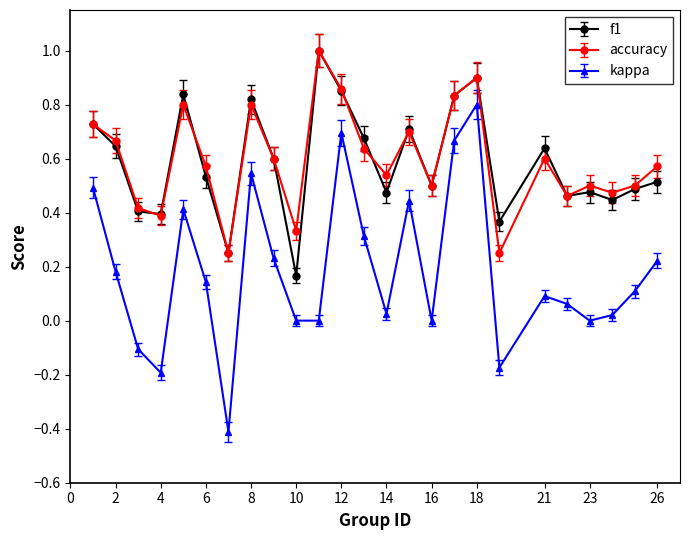

True or false: f1 has more than 2 points higher than both neighbors.

True